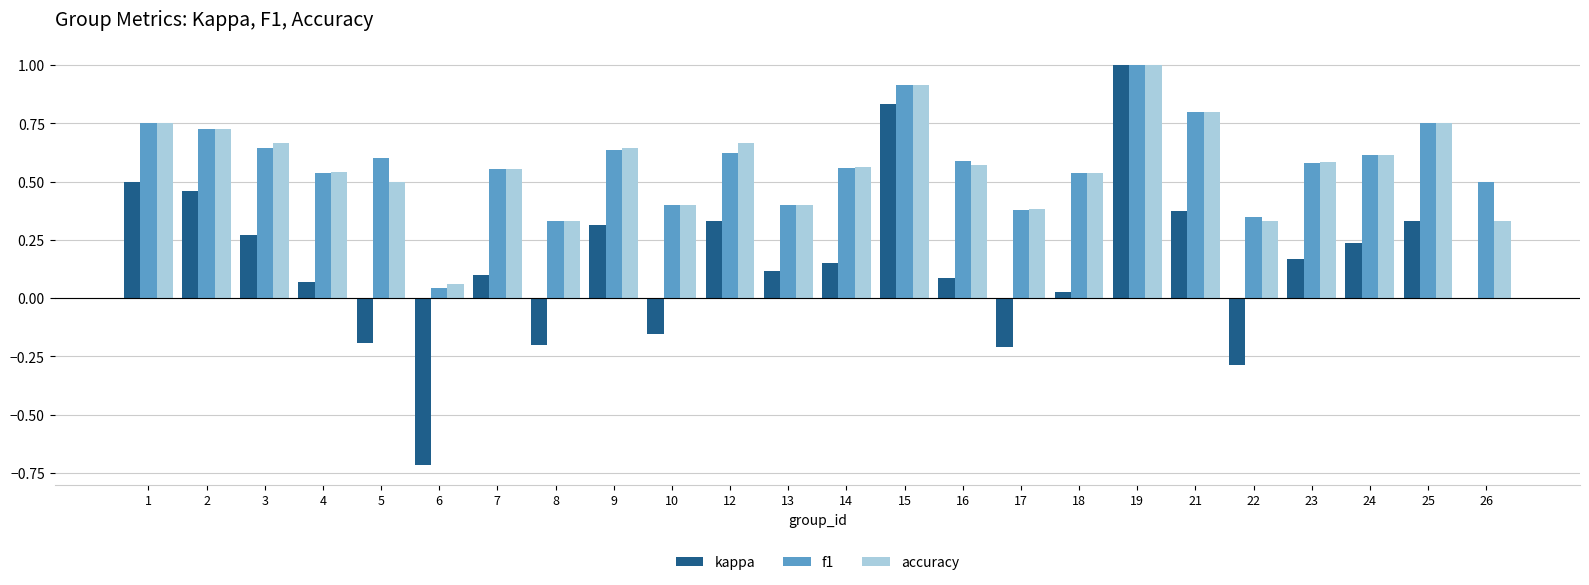

What are all the series names shown in the legend?

kappa, f1, accuracy